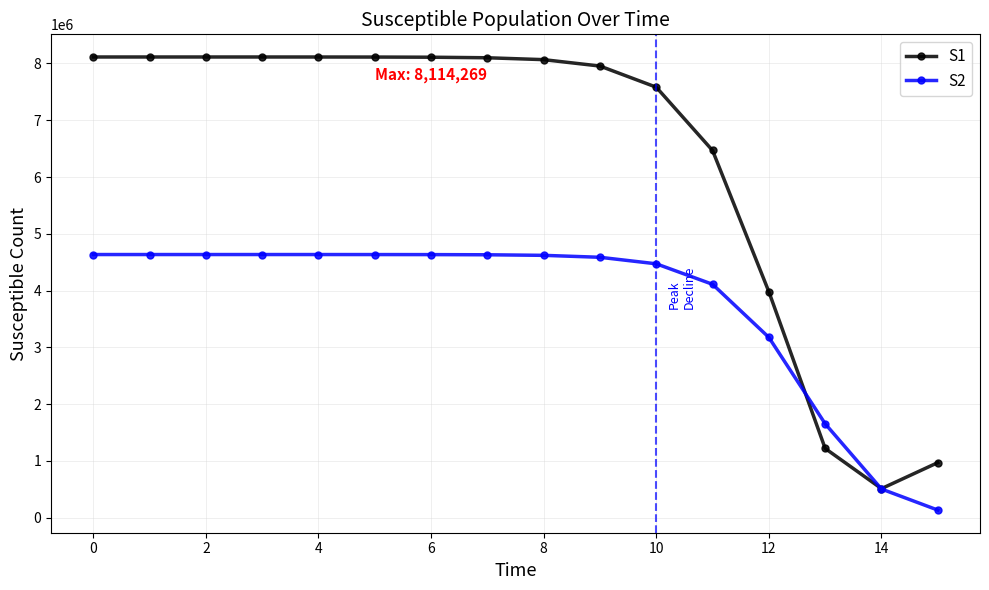

Which series has the widest spread of values?

S1